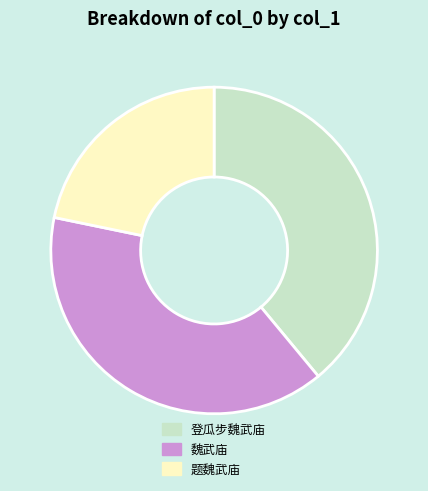

Is it true that 题魏武庙 is 17% of the pie?

False